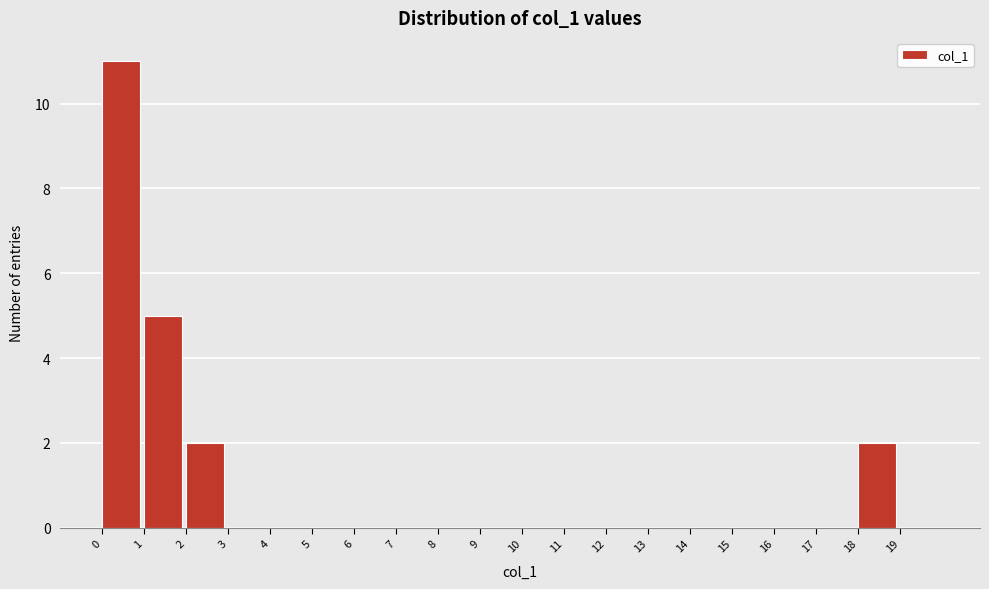

Reading left to right, transcribe this chart: for each bar, give the range it covers on the x-axis and its height. The values are not printed on the chart, so give them approximately, as read against the axis.

0 to 1: 11
1 to 2: 5
2 to 3: 2
3 to 4: 0
4 to 5: 0
5 to 6: 0
6 to 7: 0
7 to 8: 0
8 to 9: 0
9 to 10: 0
10 to 11: 0
11 to 12: 0
12 to 13: 0
13 to 14: 0
14 to 15: 0
15 to 16: 0
16 to 17: 0
17 to 18: 0
18 to 19: 2
19 to 20: 0